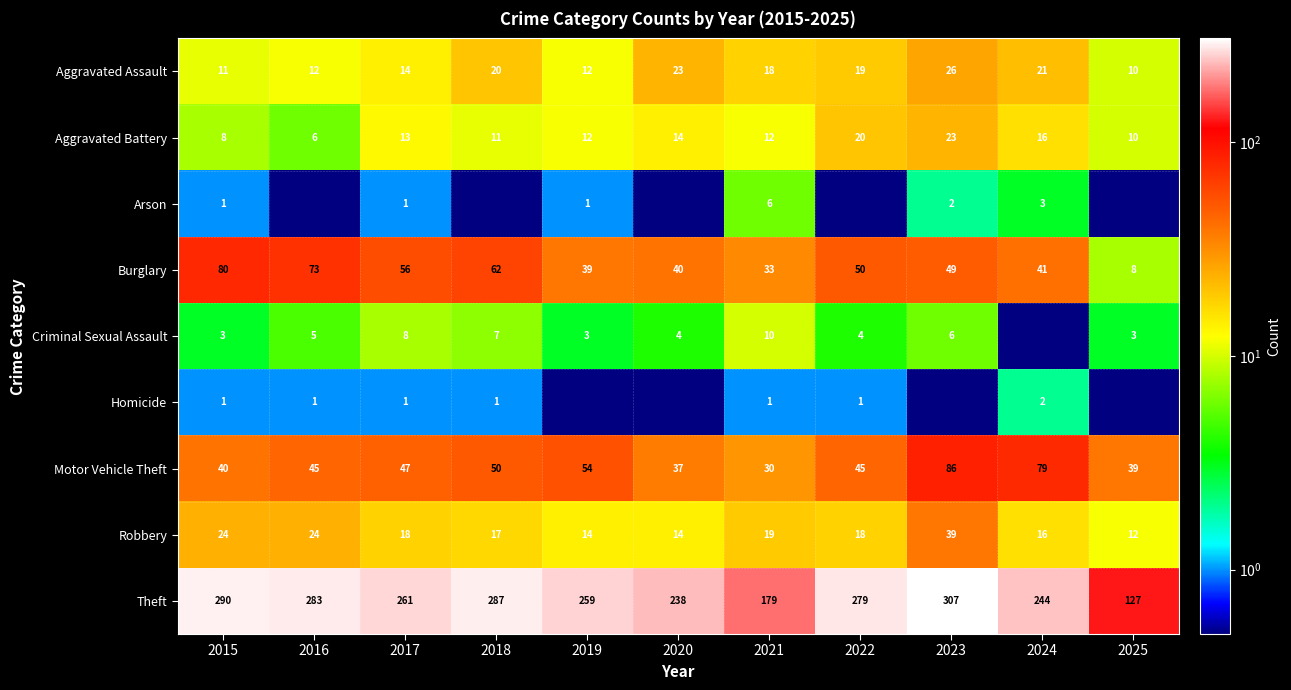

How many data points in Motor Vehicle Theft are less than 45?

4